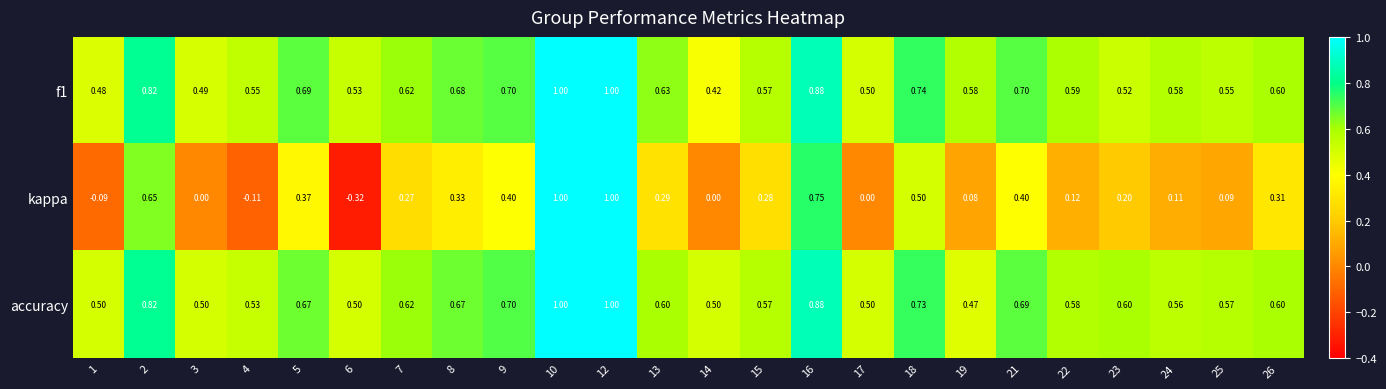

Which series has the largest total across all categories?

f1